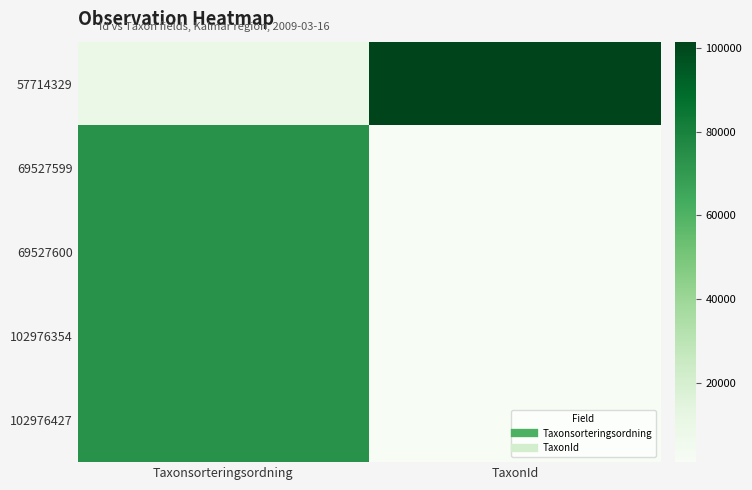

Reading right to left, list all the values displayed in this chart.

57714329: TaxonId=101479	Taxonsorteringsordning=9491
69527599: TaxonId=1114	Taxonsorteringsordning=73548
69527600: TaxonId=1458	Taxonsorteringsordning=73593
102976354: TaxonId=1458	Taxonsorteringsordning=73593
102976427: TaxonId=1114	Taxonsorteringsordning=73548